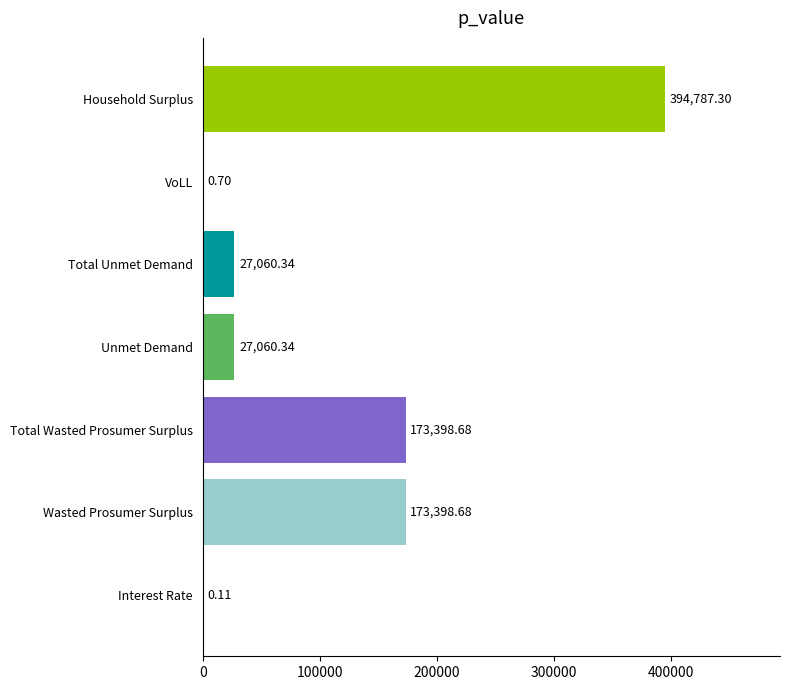

What is the sum of the values at Wasted Prosumer Surplus and Unmet Demand?

200459.0